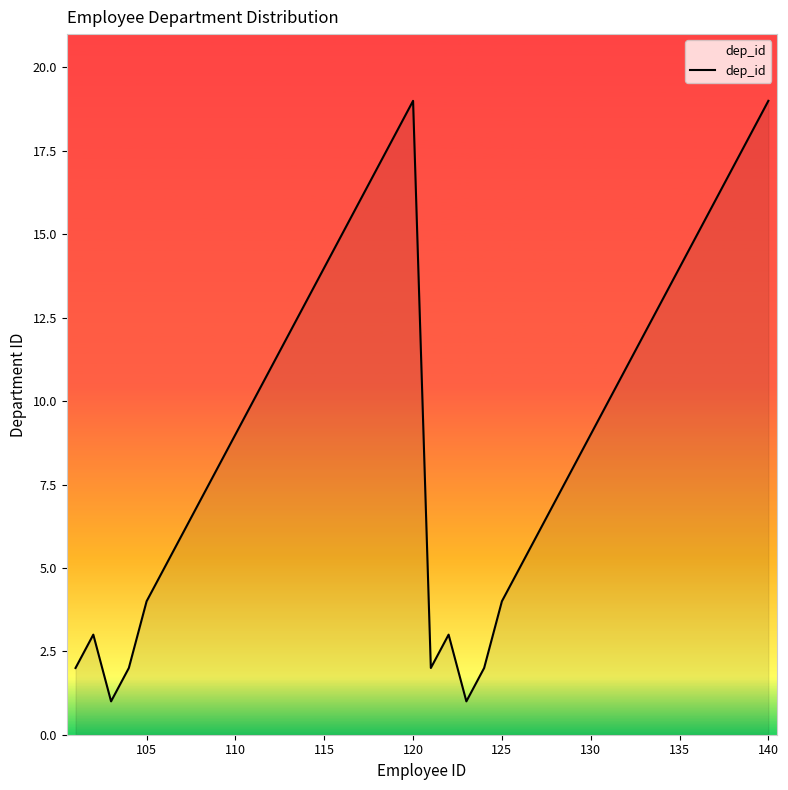

How many lines are shown in the chart?

1